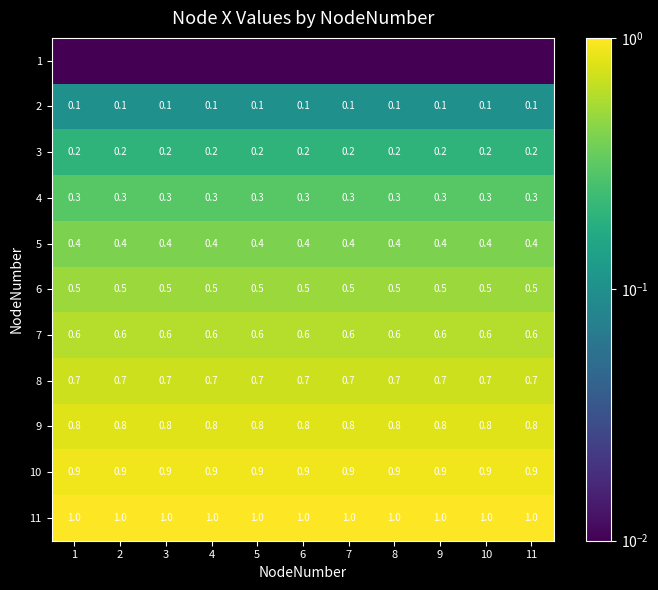

What is the minimum value for 9?

0.8